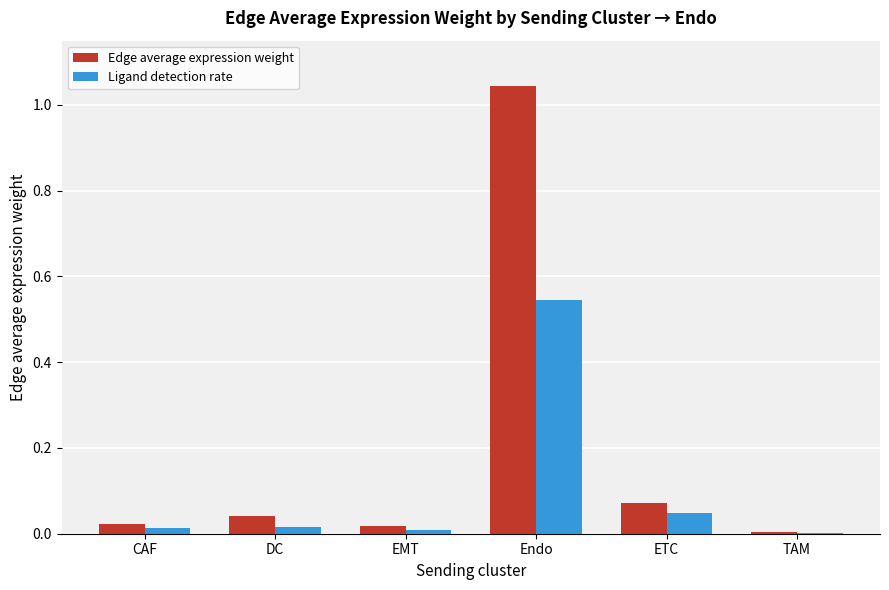

What are all the series names shown in the legend?

Edge average expression weight, Ligand detection rate